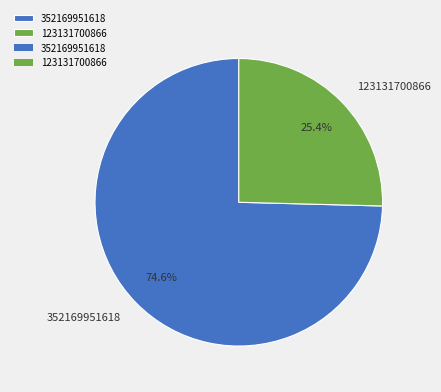

To the nearest percent, what is the difference between the 352169951618 and 123131700866 slice percentages?

49%